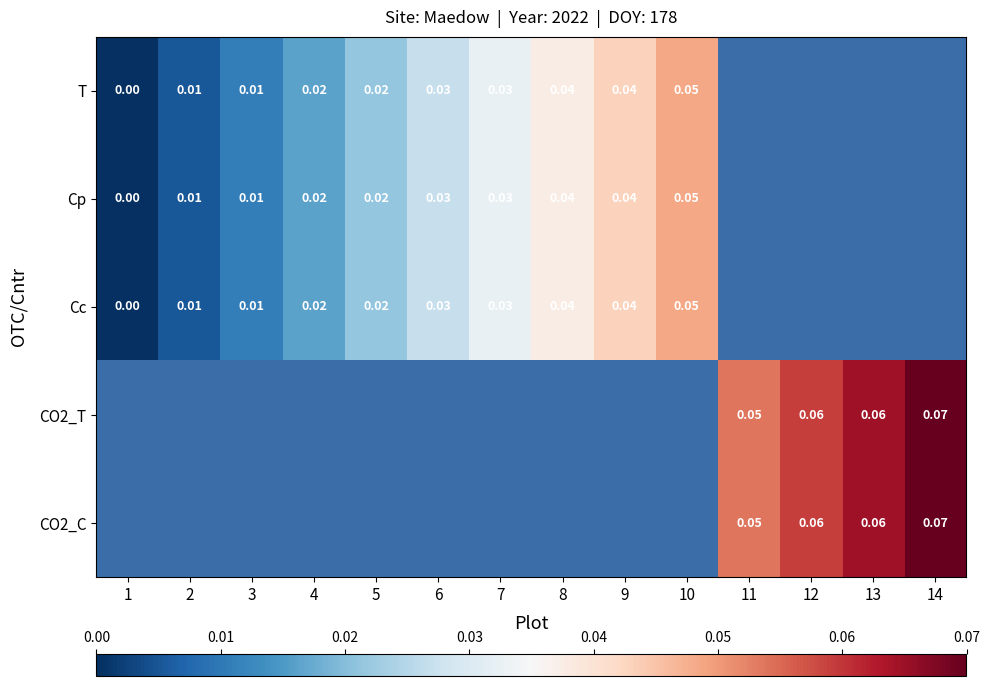

List the series in order of their overall mean, lowest first.

T, Cp, Cc, CO2_T, CO2_C